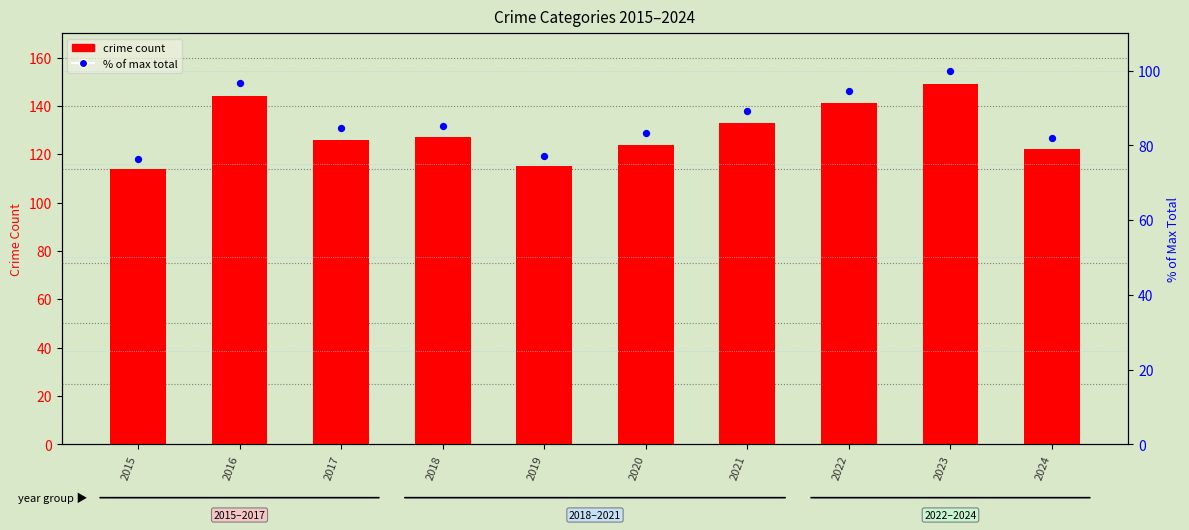

What is the ratio of the value at 2024 to the value at 2022?

0.9